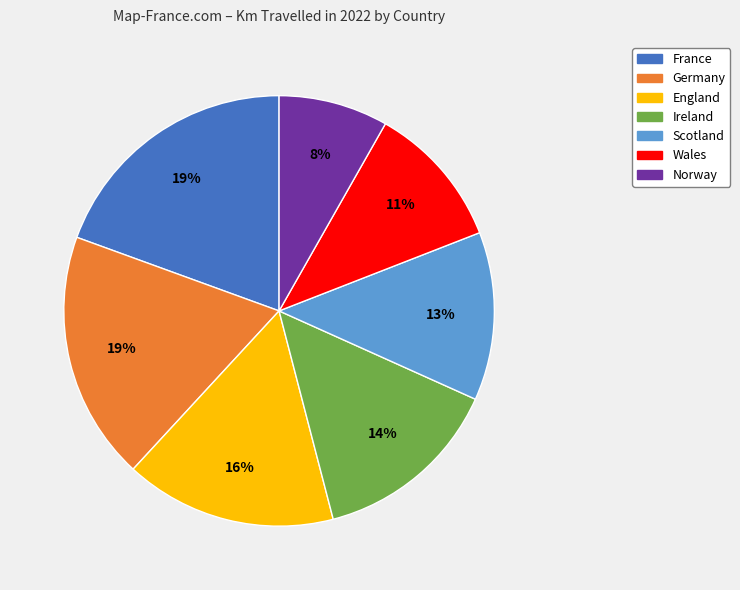

Which has a higher value, Scotland or England?

England